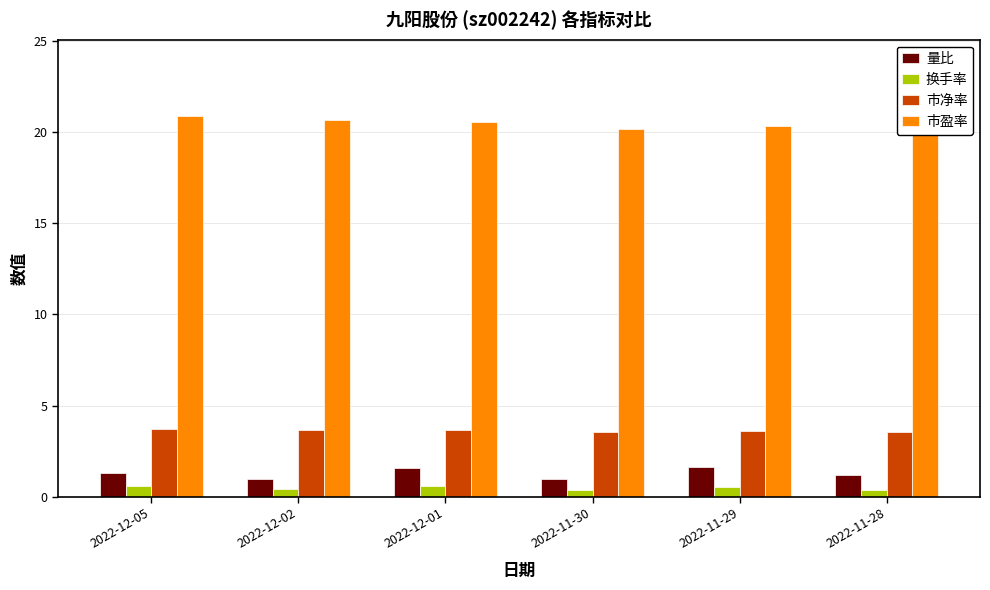

How many 市盈率 values are between 20 and 21?

6